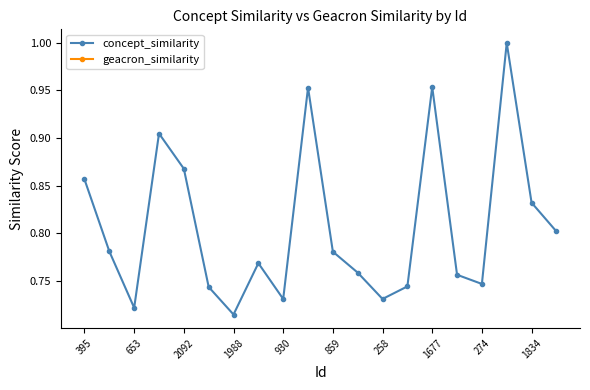

The value of concept_similarity at 258 is 1.1. True or false?

False